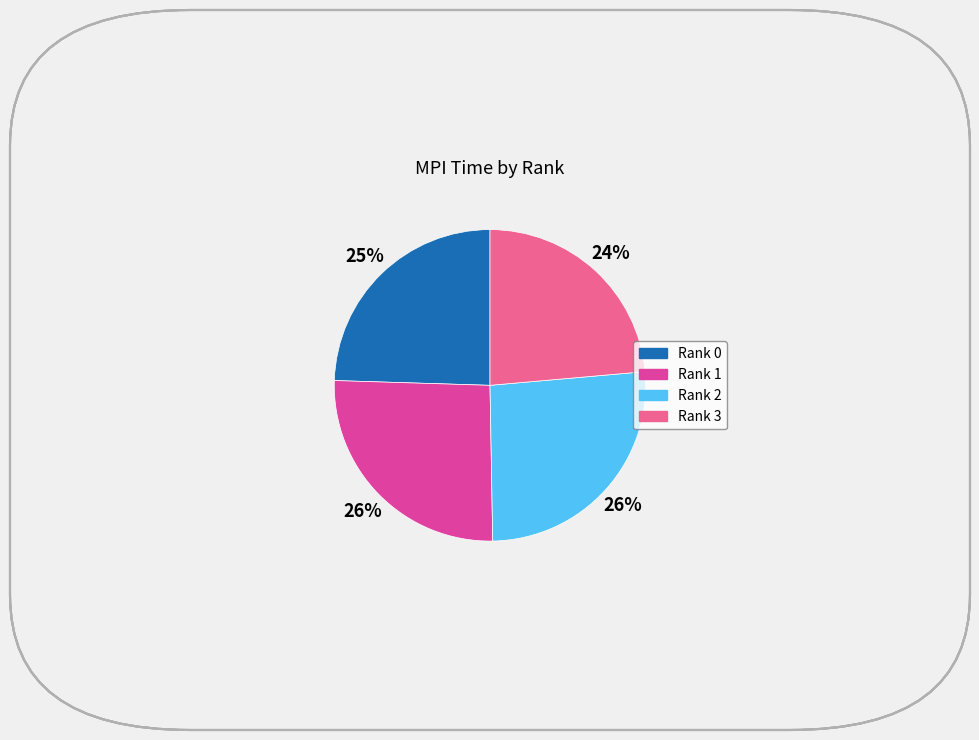

The Rank 1 slice represents 26% of the pie. True or false?

True